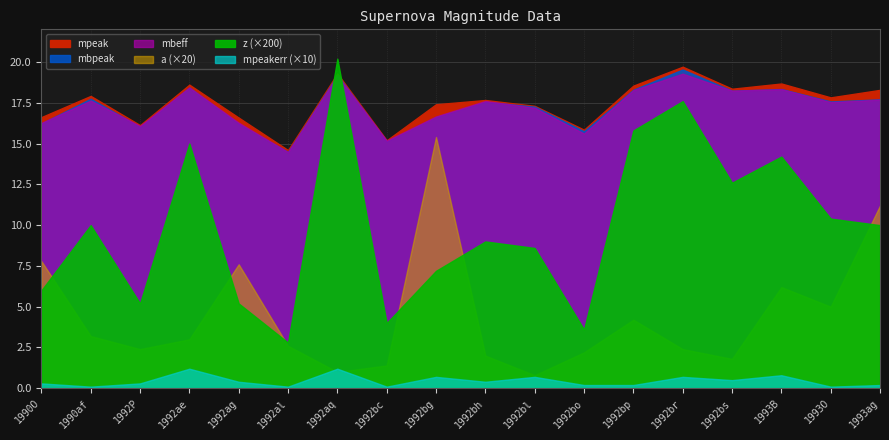

Rank the series by their maximum value, from lowest to highest.

z, mpeakerr, a, mbeff, mbpeak, mpeak